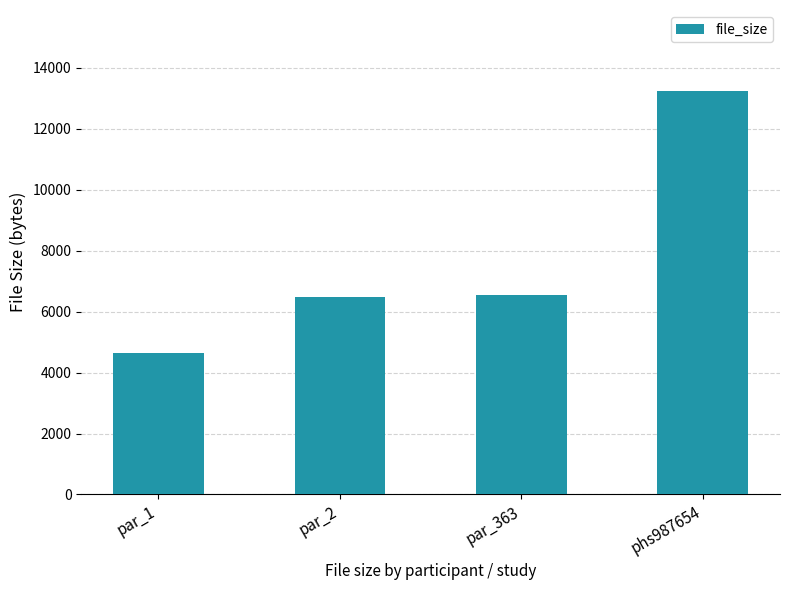

What is the sum of the values at par_1 and par_2?

11122